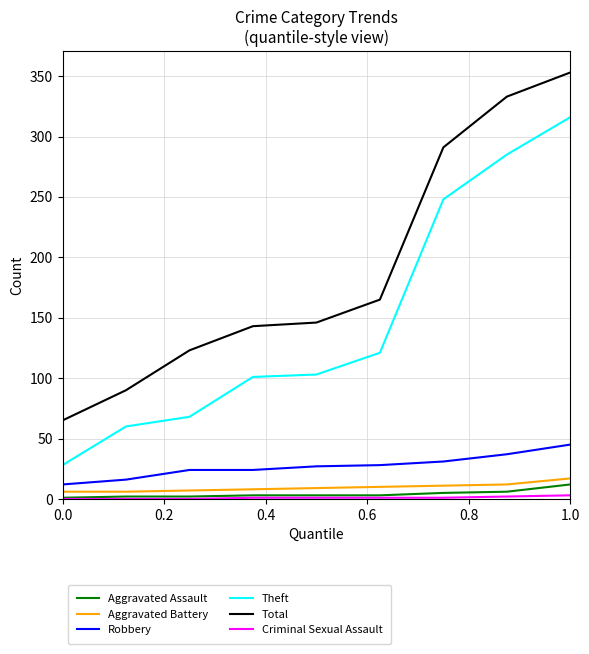

How many series are shown in this chart?

6